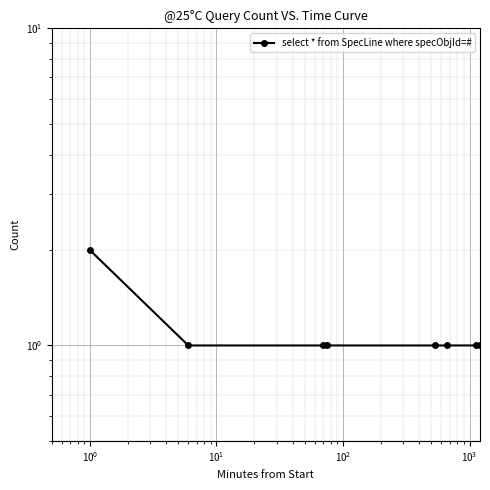

How many series are shown in this chart?

1